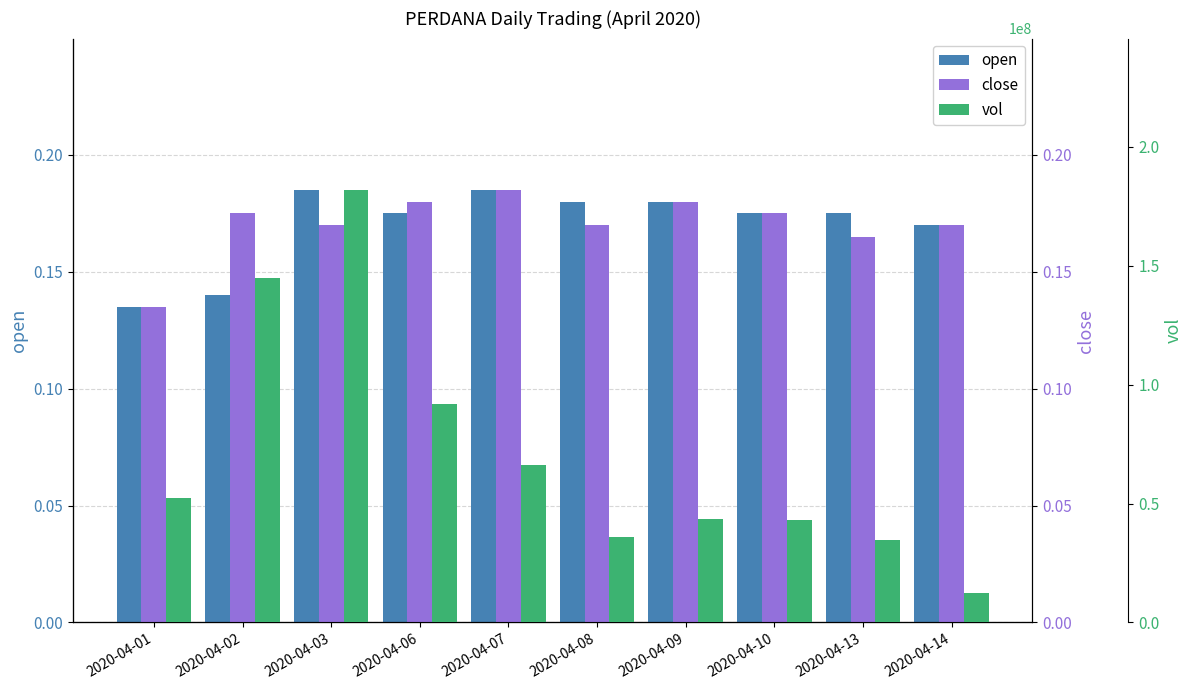

Rank the categories by open value from lowest to highest.

2020-04-01, 2020-04-02, 2020-04-14, 2020-04-06, 2020-04-10, 2020-04-13, 2020-04-08, 2020-04-09, 2020-04-03, 2020-04-07